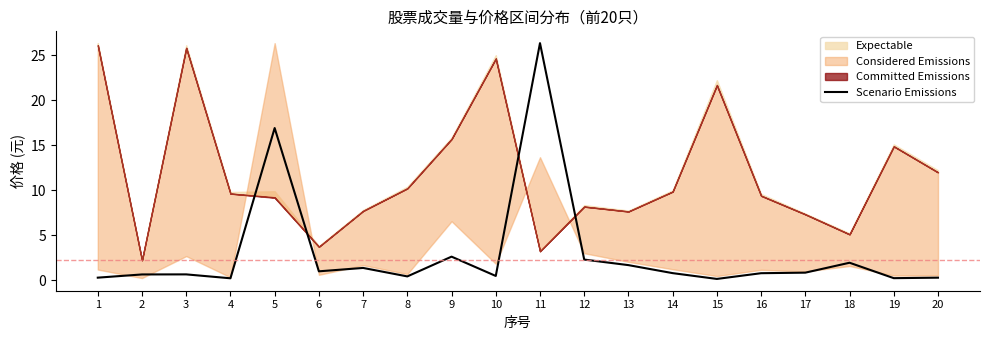

Is it true that the value at 18 is 1.9?

True